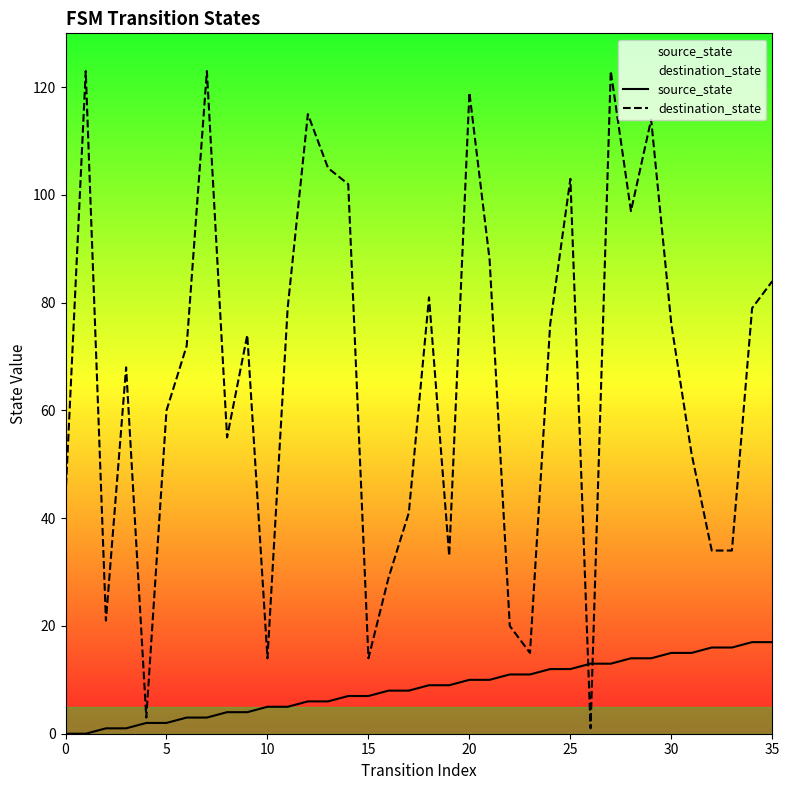

What are all the series names shown in the legend?

source_state, destination_state